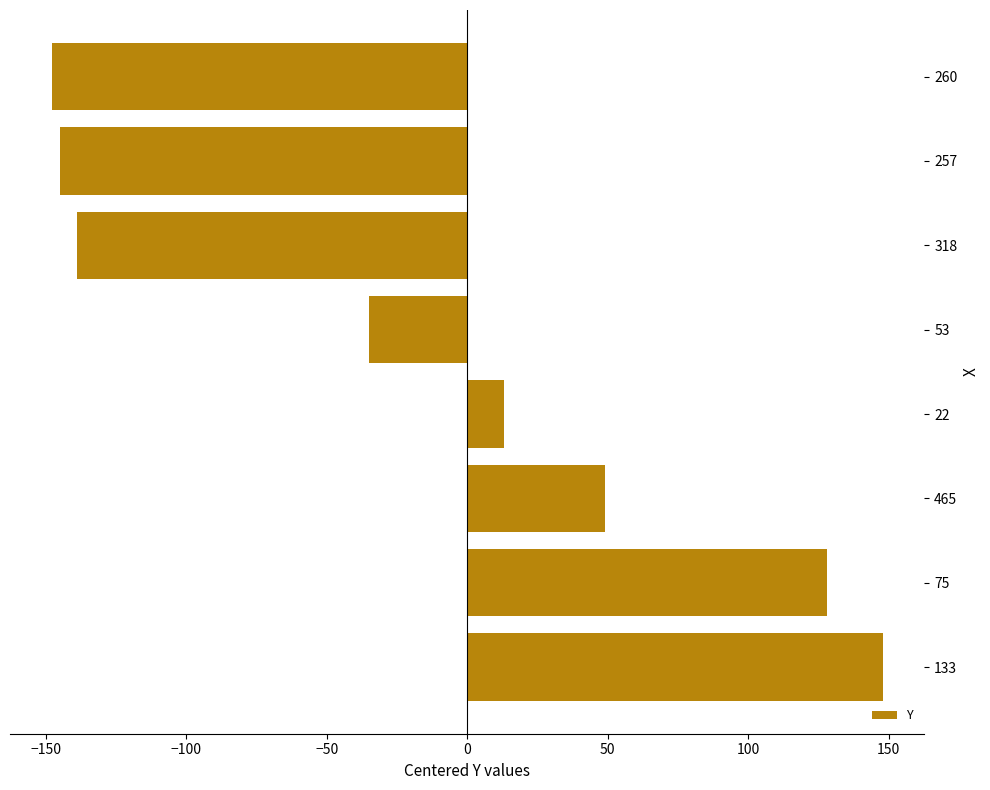

How many data points are less than 13?

4